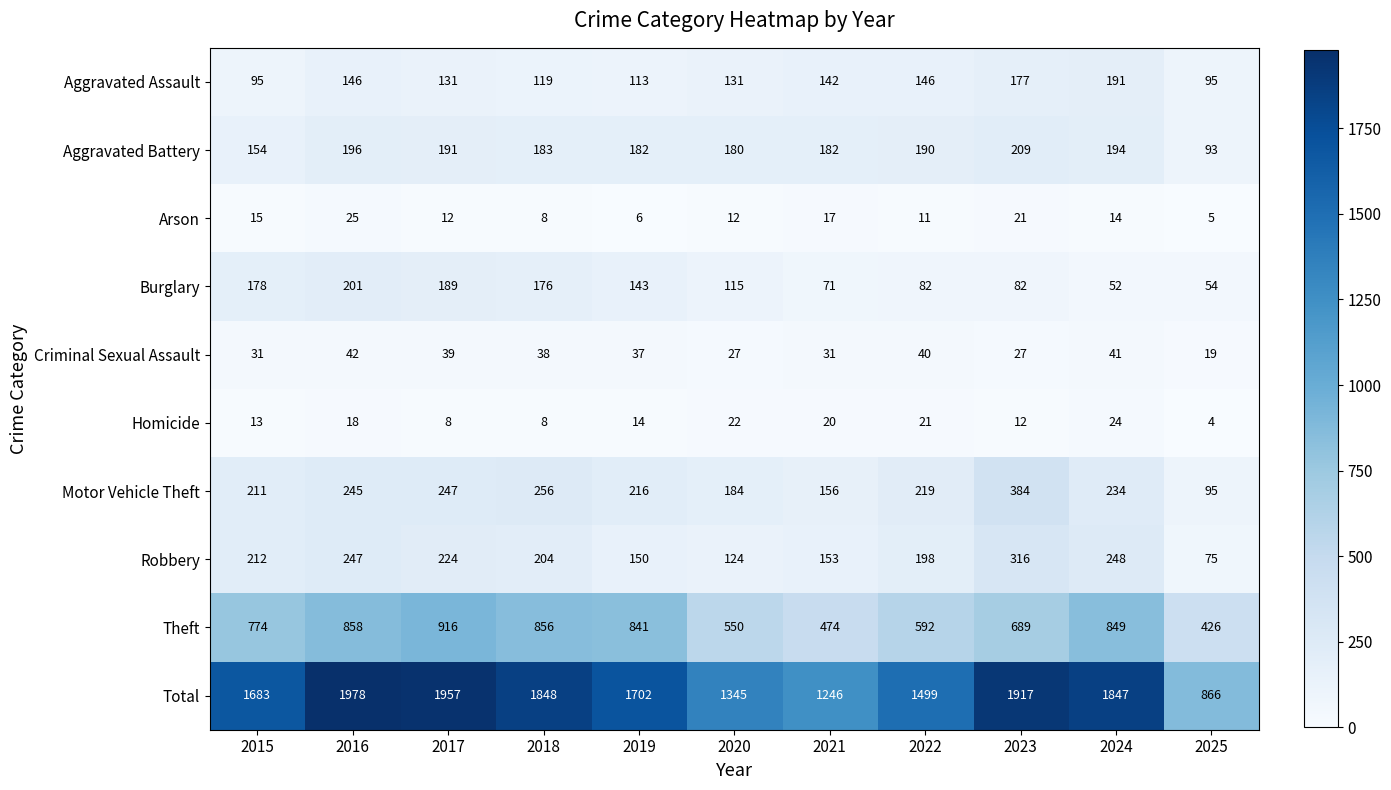

What is the sum of all Aggravated Assault values?

1486